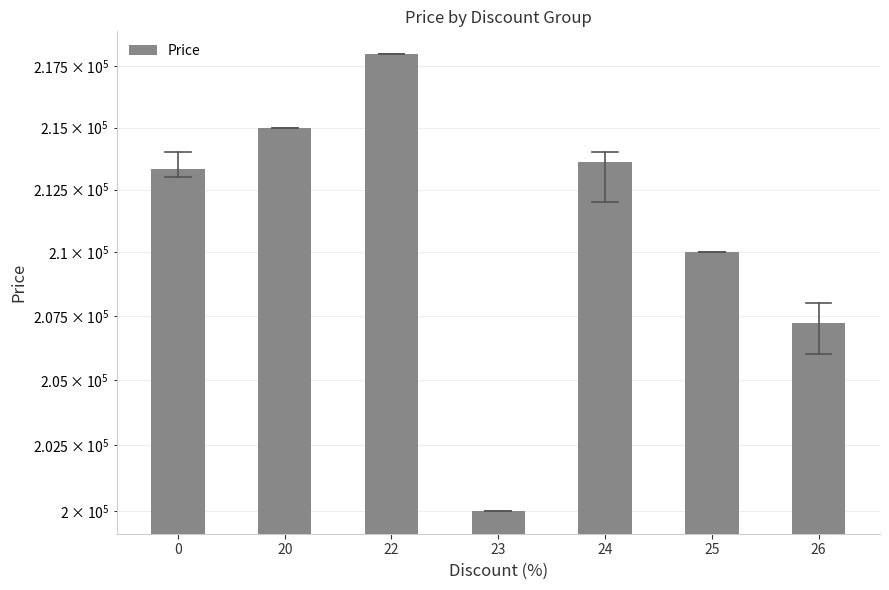

Reading right to left, what are all the values shown in this chart?

207230.8	210000.0	213600.0	200000.0	218000.0	215000.0	213333.3